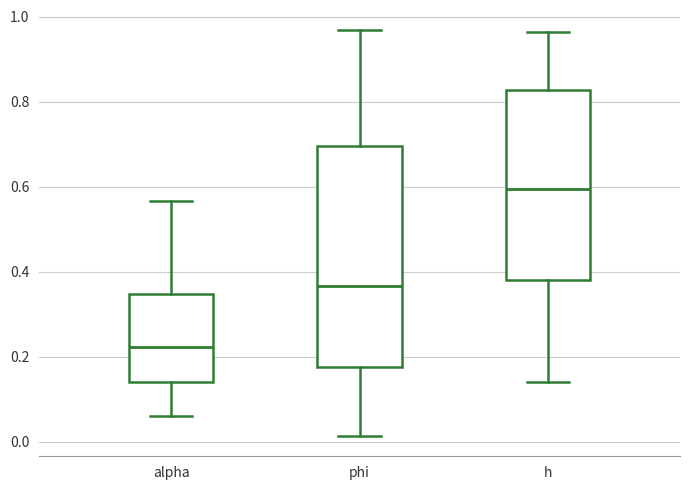

Reading left to right, read every box against the y-axis: the position of its median line, the range the box covers, and the ends of its whiskers. The values are not printed on the chart, so give them approximately, as read against the axis.

alpha: median 0.22, box 0.14 to 0.34, whiskers 0.06 to 0.56
phi: median 0.36, box 0.18 to 0.70, whiskers 0.02 to 0.96
h: median 0.60, box 0.38 to 0.82, whiskers 0.14 to 0.96